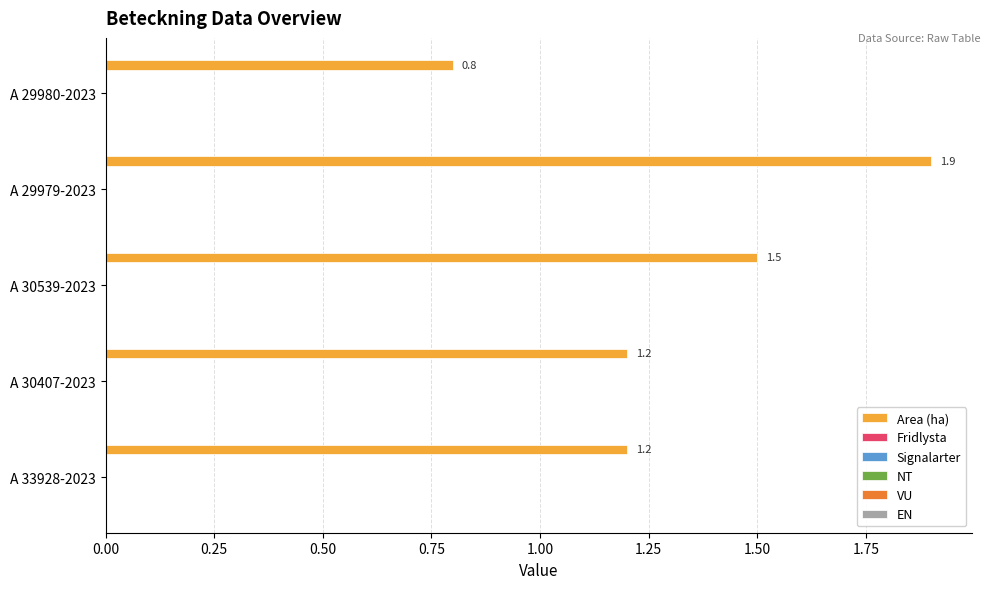

Reading bottom to top, extract all data points from this chart.

1.2	1.2	1.5	1.9	0.8